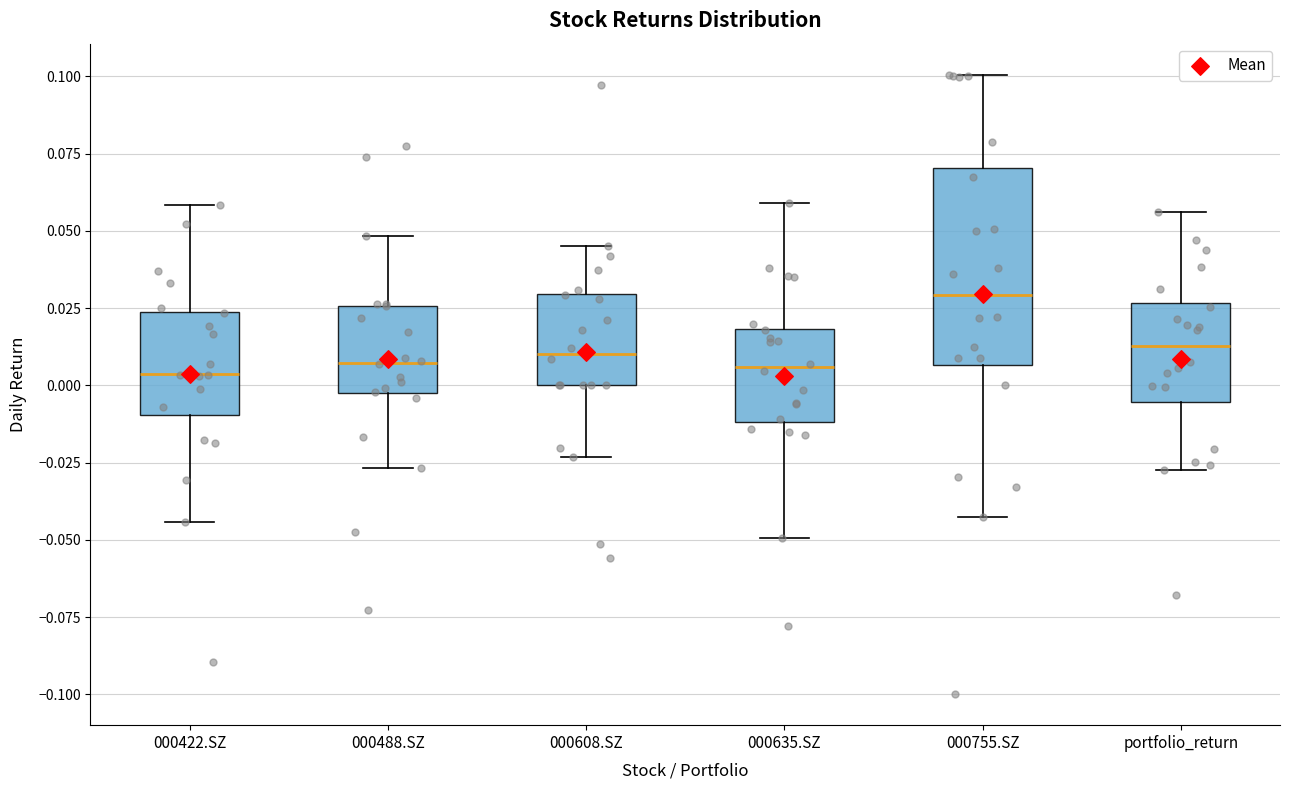

Comparing the boxes themselves (not the whiskers), which one is the tallest?

000755.SZ